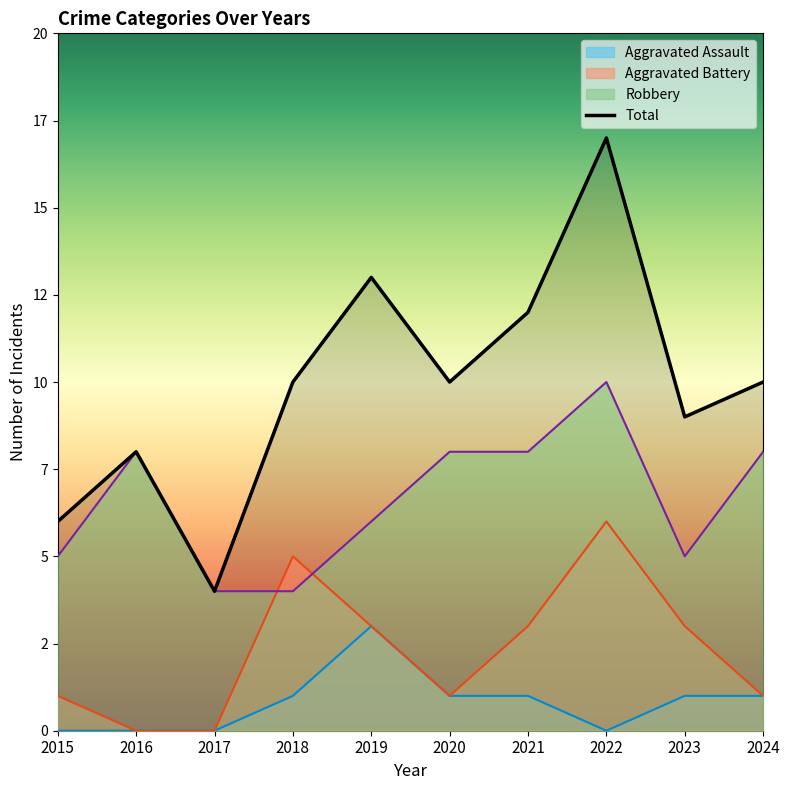

Reading left to right, transcribe all the data shown in this chart.

Aggravated Assault: 2015=0	2016=0	2017=0	2018=1	2019=3	2020=1	2021=1	2022=0	2023=1	2024=1
Aggravated Battery: 2015=1	2016=0	2017=0	2018=5	2019=3	2020=1	2021=3	2022=6	2023=3	2024=1
Robbery: 2015=5	2016=8	2017=4	2018=4	2019=6	2020=8	2021=8	2022=10	2023=5	2024=8
Total: 2015=6	2016=8	2017=4	2018=10	2019=13	2020=10	2021=12	2022=17	2023=9	2024=10